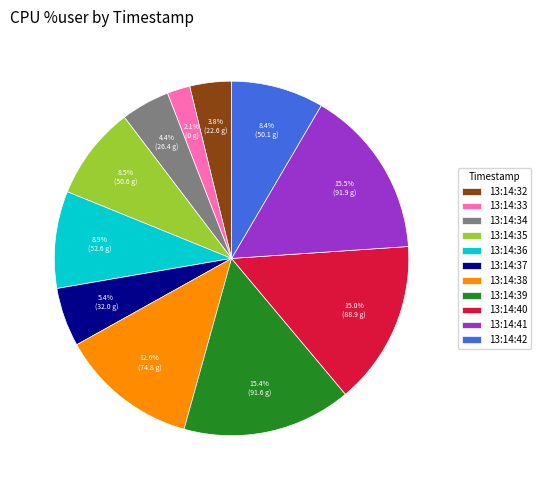

To the nearest percent, what percentage of the pie is 13:14:32?

4%